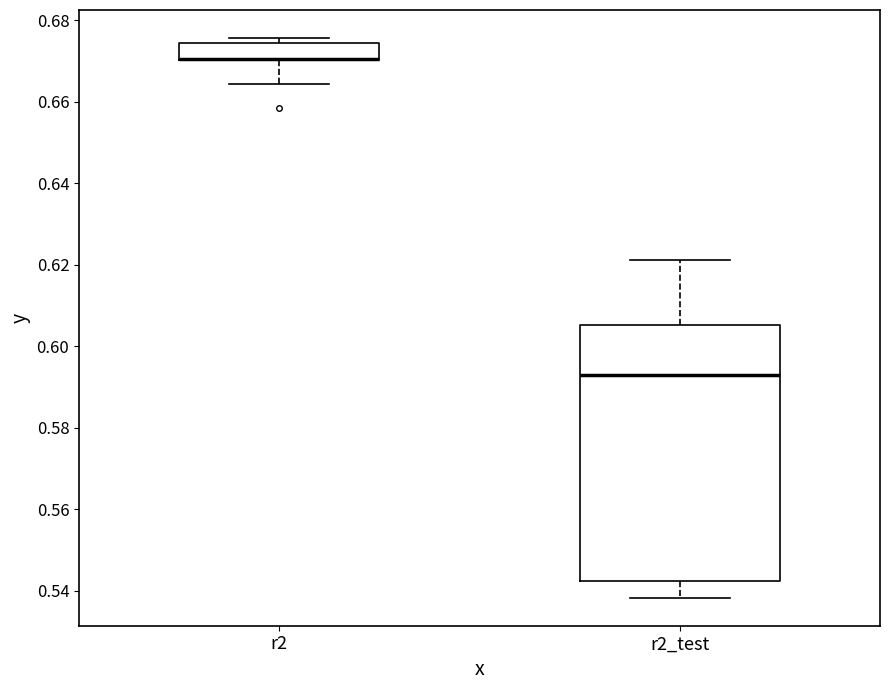

Comparing the boxes themselves (not the whiskers), which one is the tallest?

r2_test